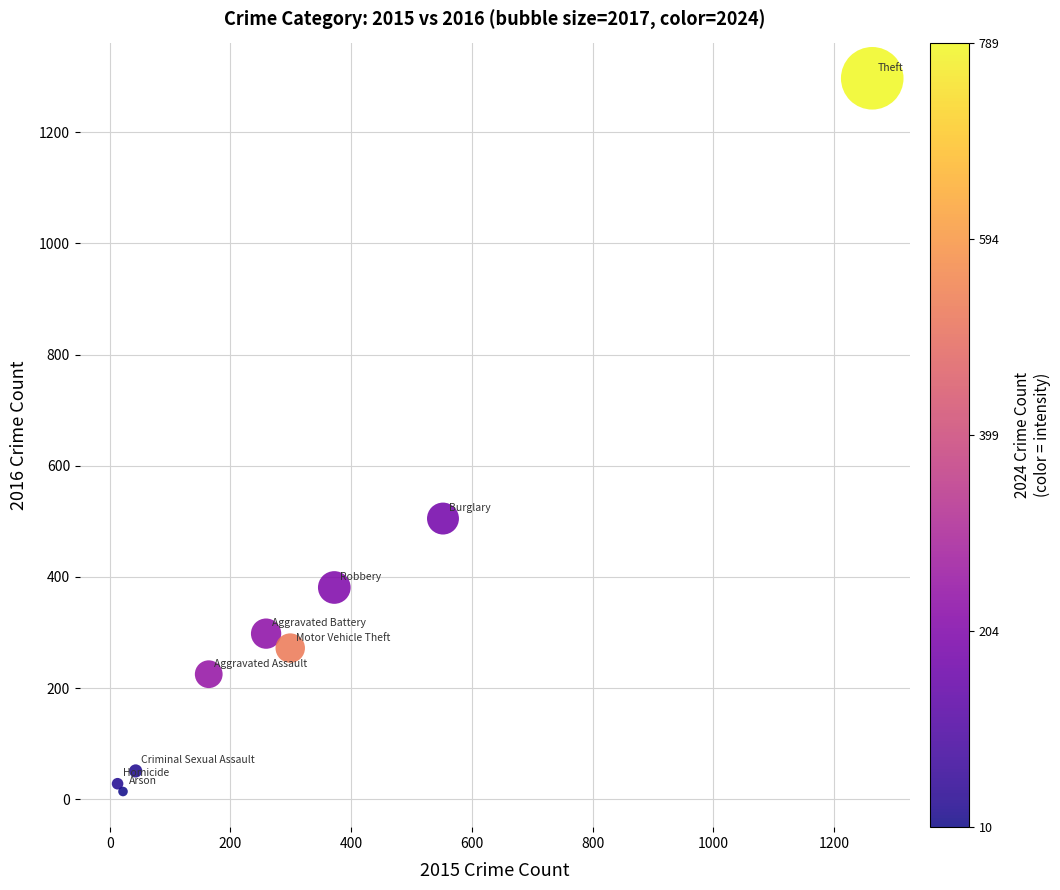

What Y value in the scatter plot is closest to 655?

505